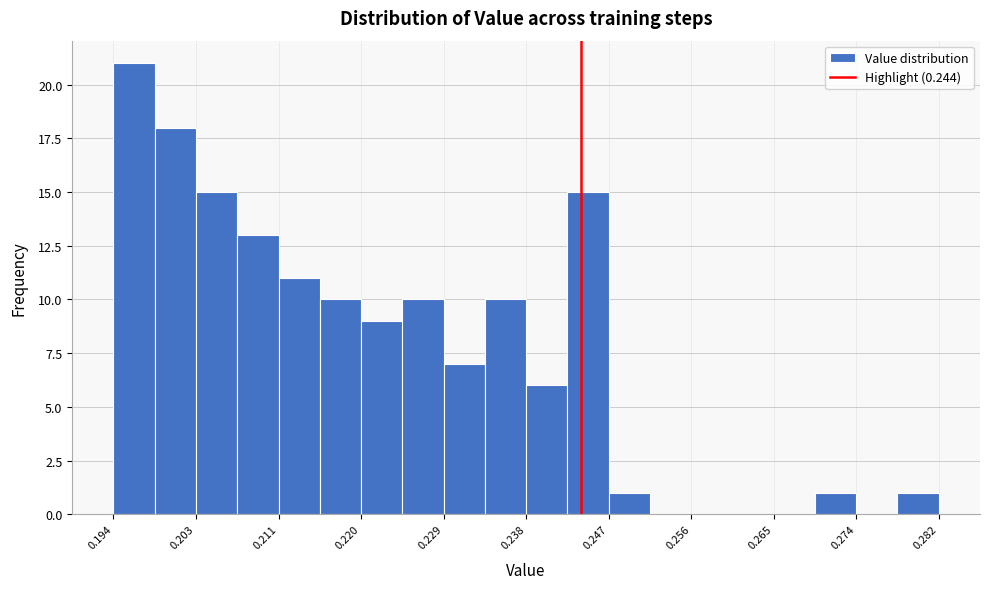

How tall is the bar that spans 0.247 to 0.251 on the x-axis? Neither the bar edges nor the heights are printed on the chart, so give them approximately, as read against the axes.

1